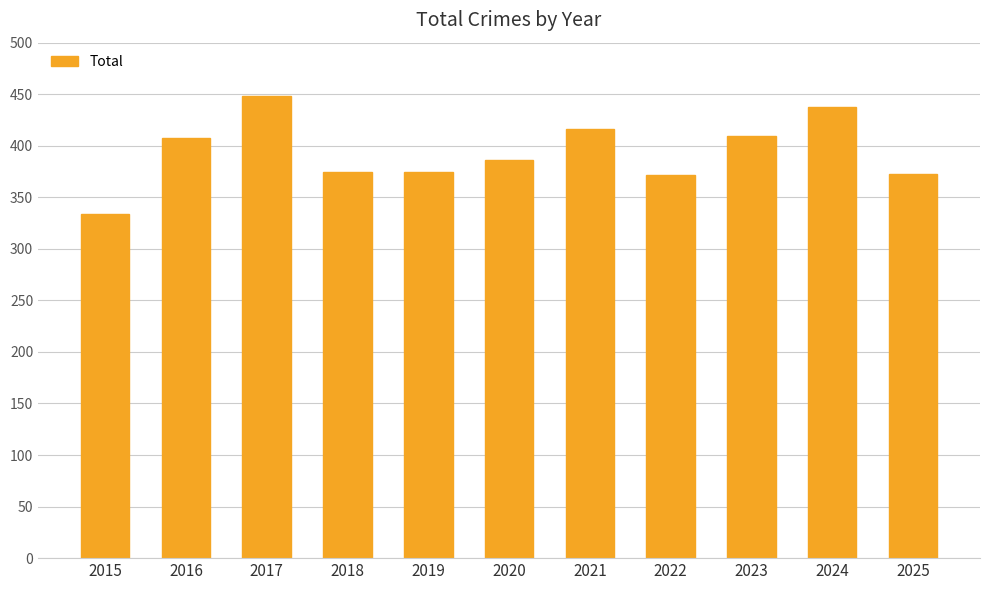

Which label corresponds to the smallest value in the chart?

2015